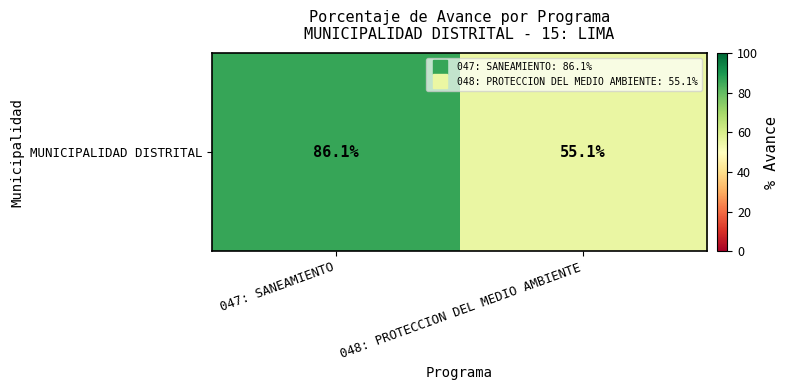

Rank the categories by value from lowest to highest.

048: PROTECCION DEL MEDIO AMBIENTE, 047: SANEAMIENTO